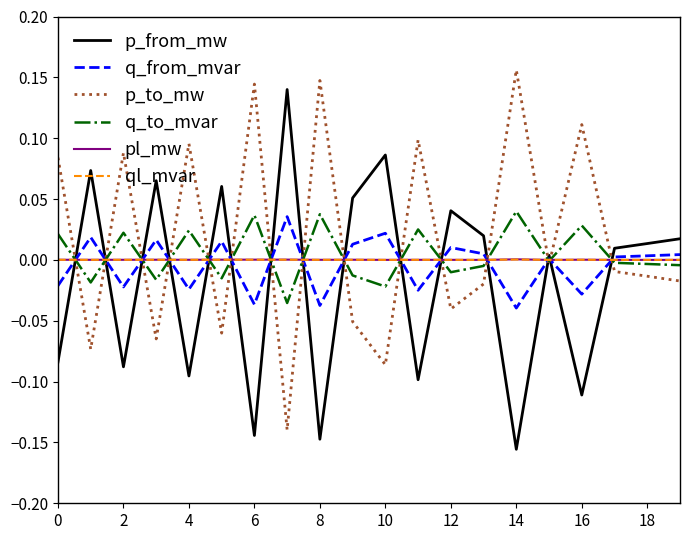

Which series ends up on top after the final intersection of p_to_mw and q_from_mvar?

q_from_mvar